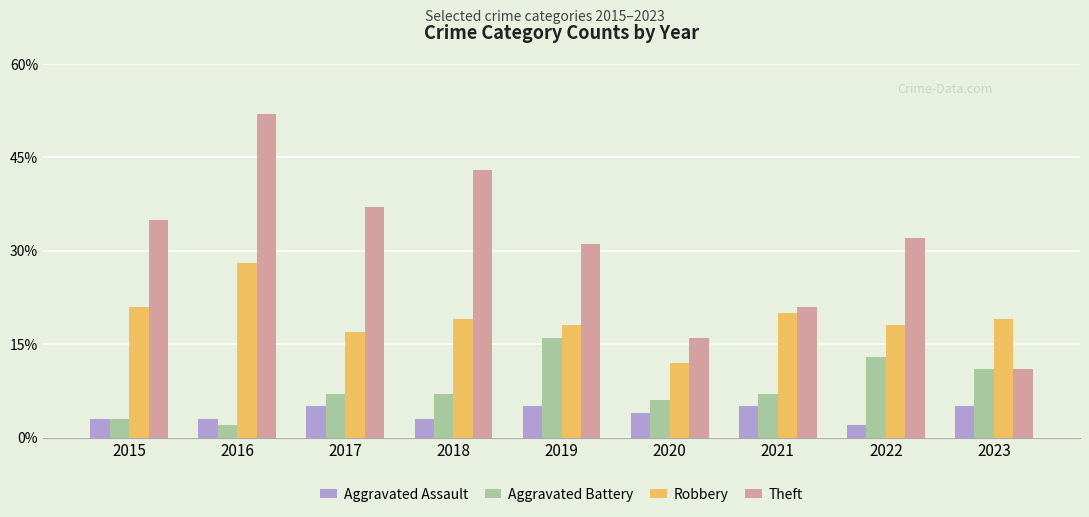

Which series has the largest range (max minus min)?

Theft